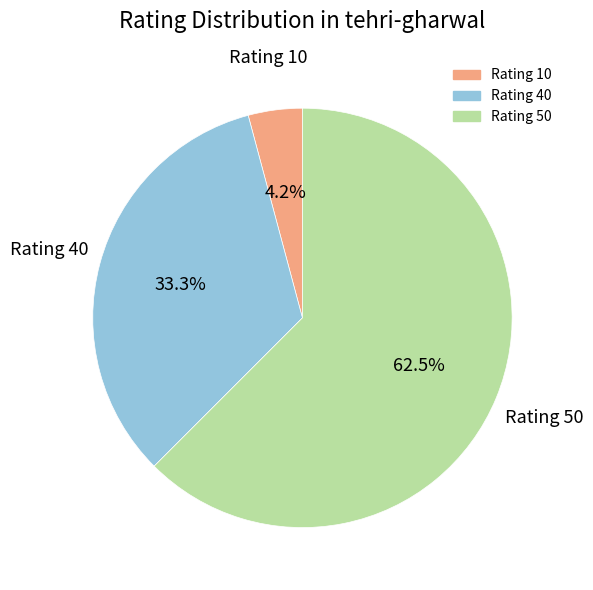

Is there a majority slice in this chart?

Yes